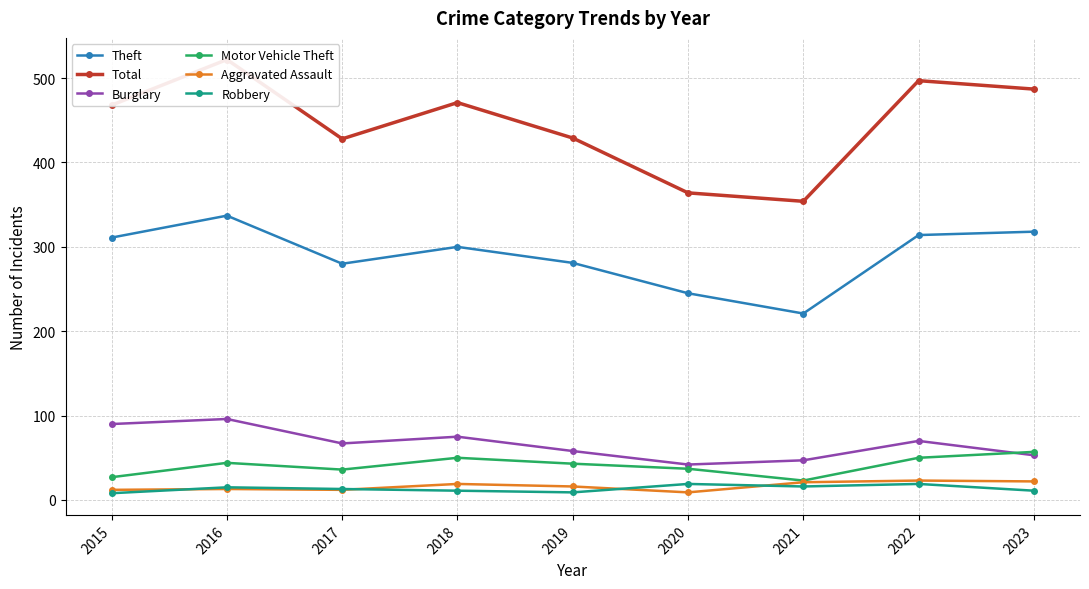

What is the value of the Aggravated Assault point at the 5th from the left?

16